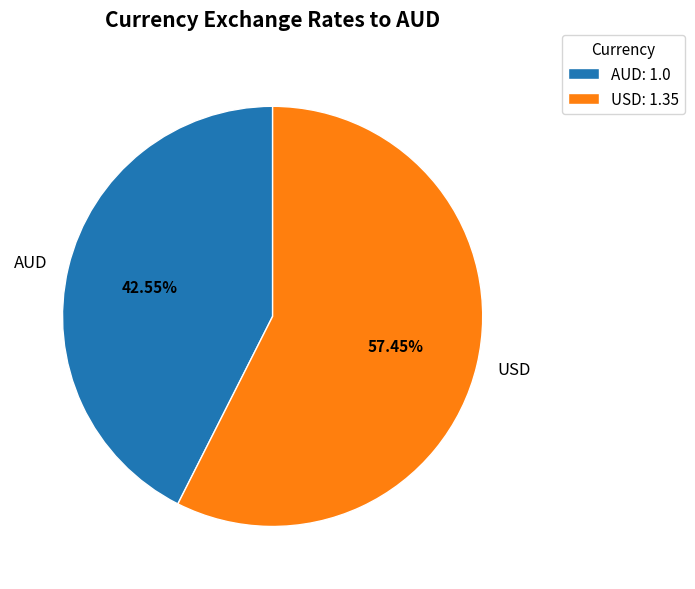

Rank the categories by value from lowest to highest.

AUD, USD